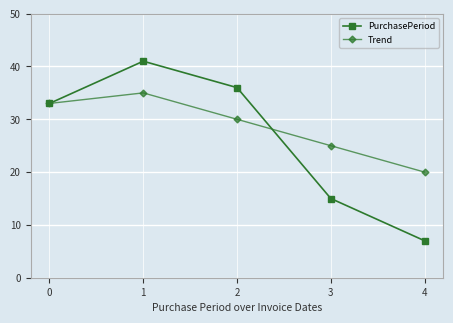

List the series in order of their overall mean, highest first.

Trend, PurchasePeriod